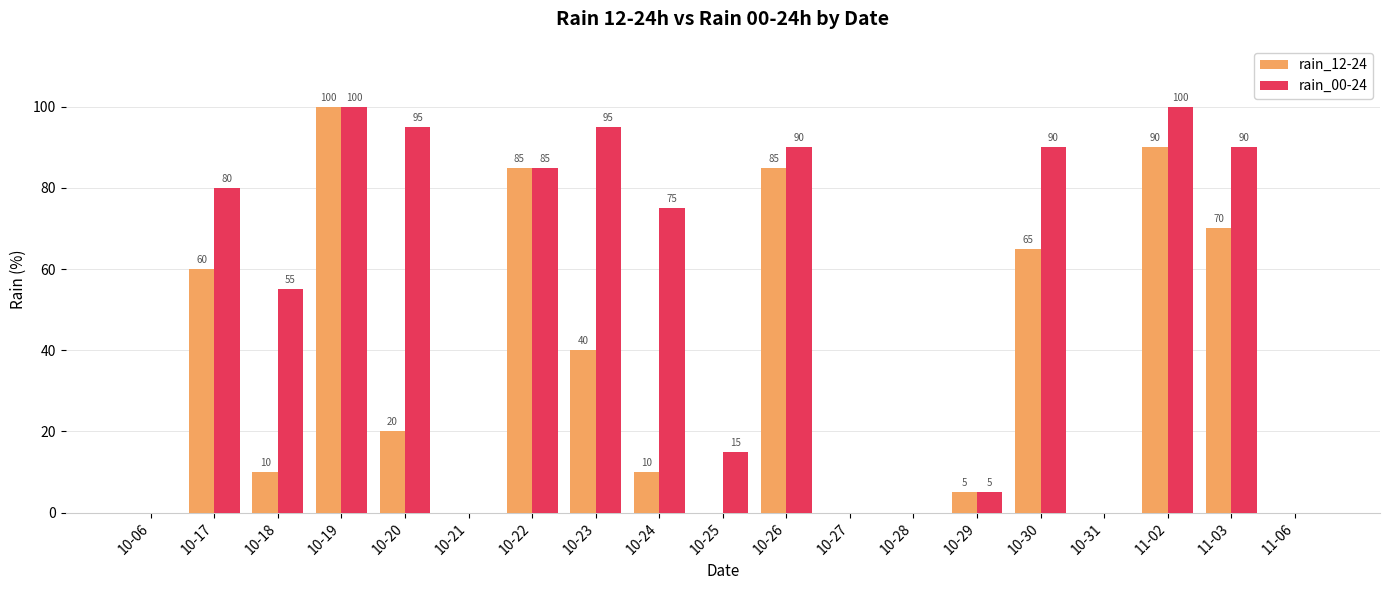

What is the maximum value for rain_12-24?

100